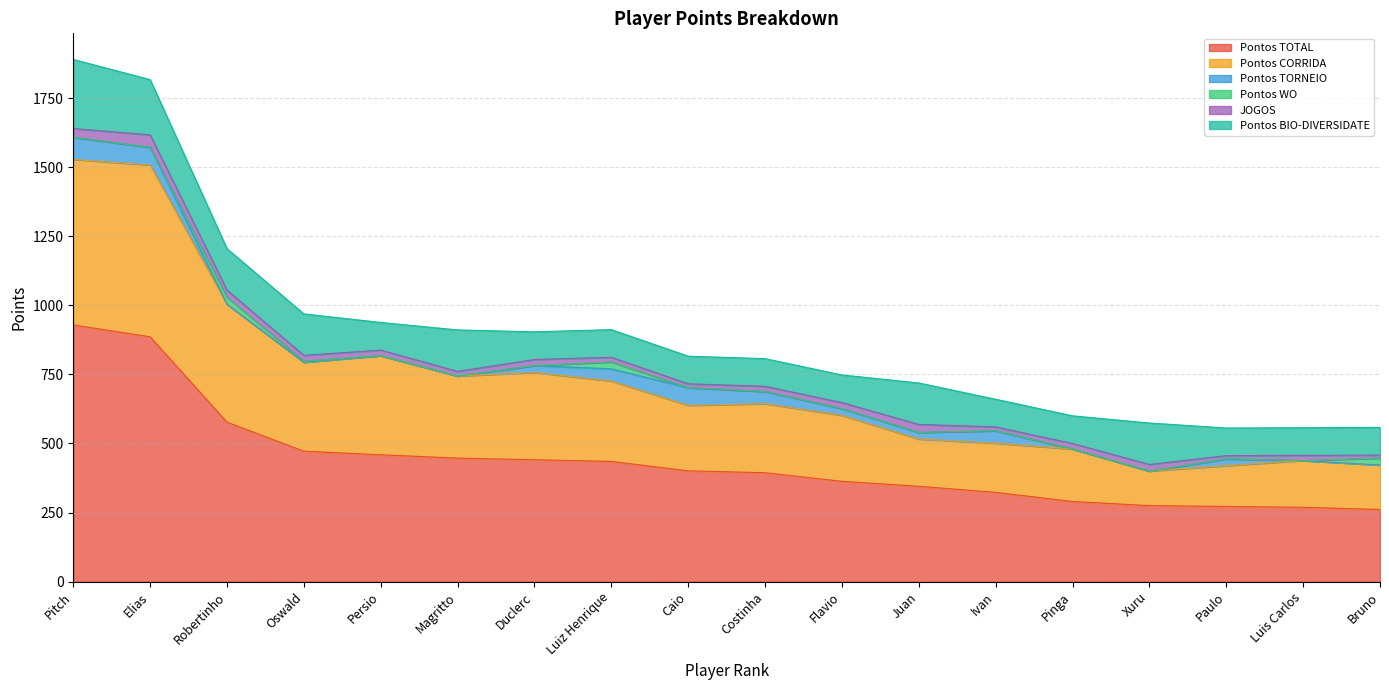

How many data points in Pontos CORRIDA are less than 250?

9